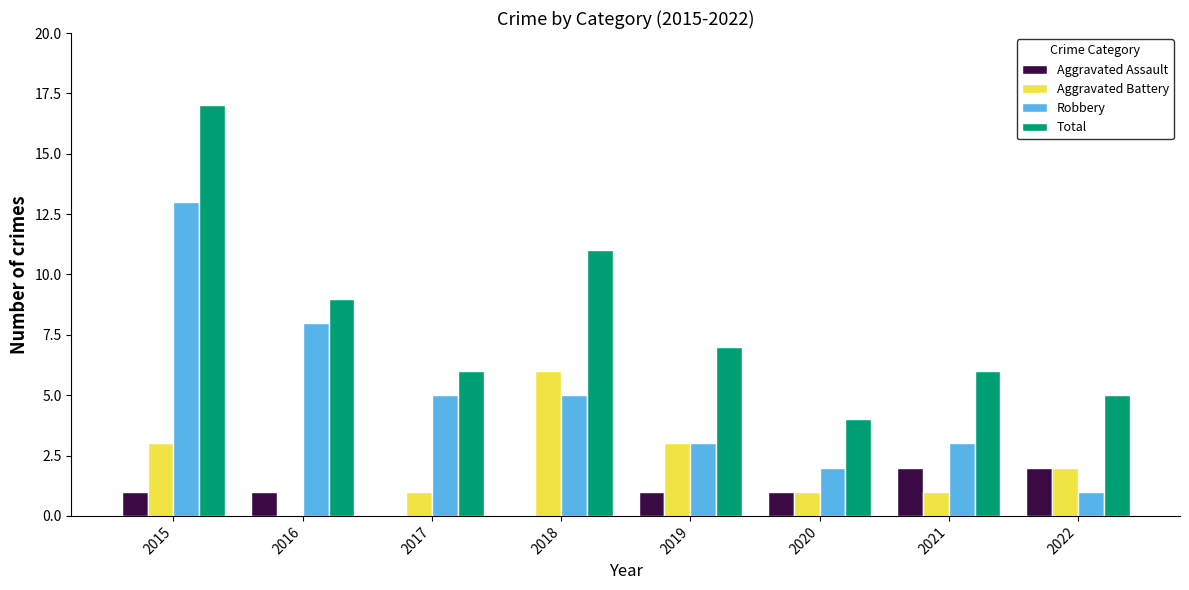

What is the total value across all series at 2018?

22